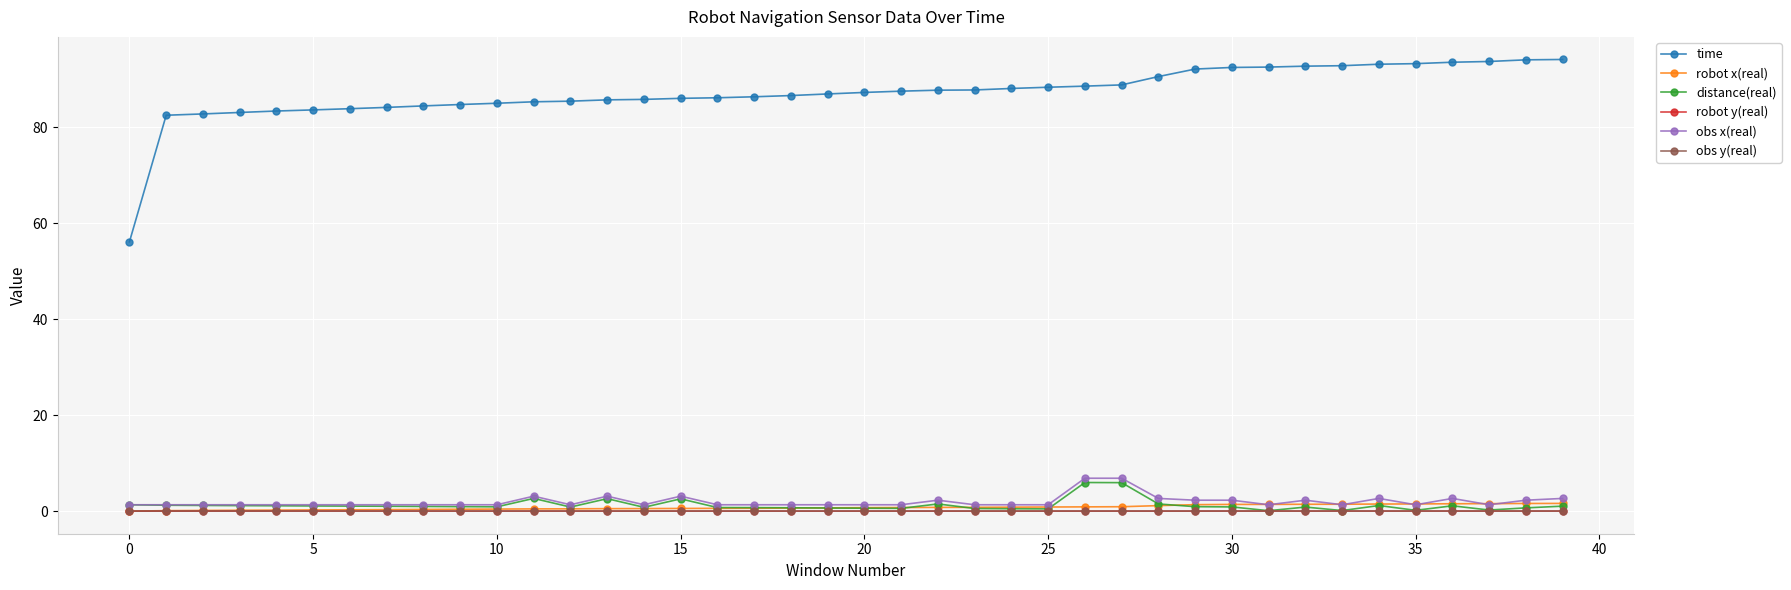

Which series has the largest total across all categories?

time